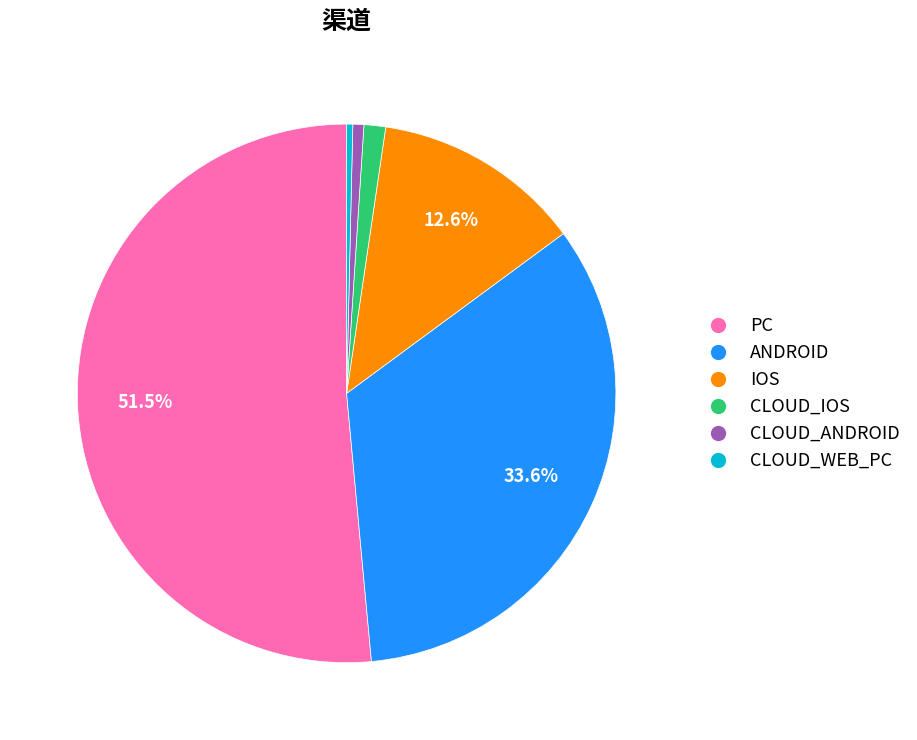

Is the sum of IOS and ANDROID greater than half?

No